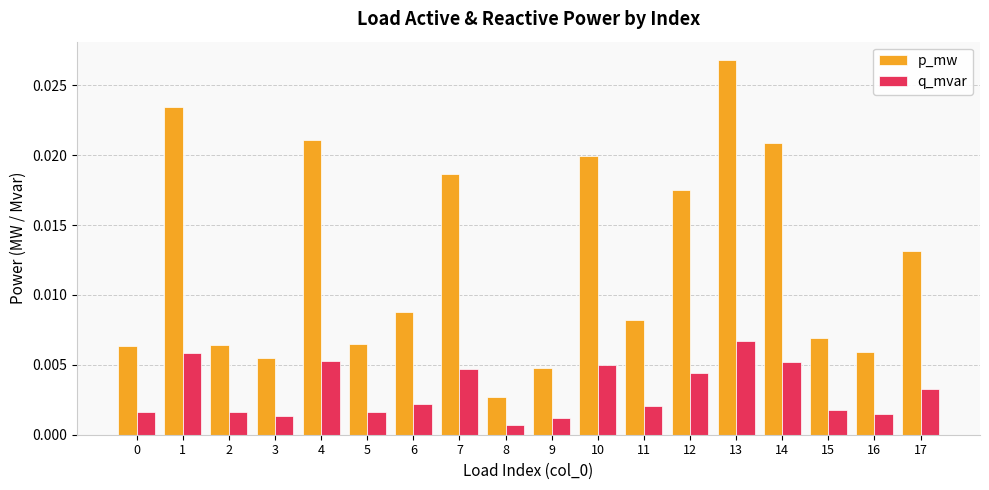

At which category is the sum across all series the highest?

13